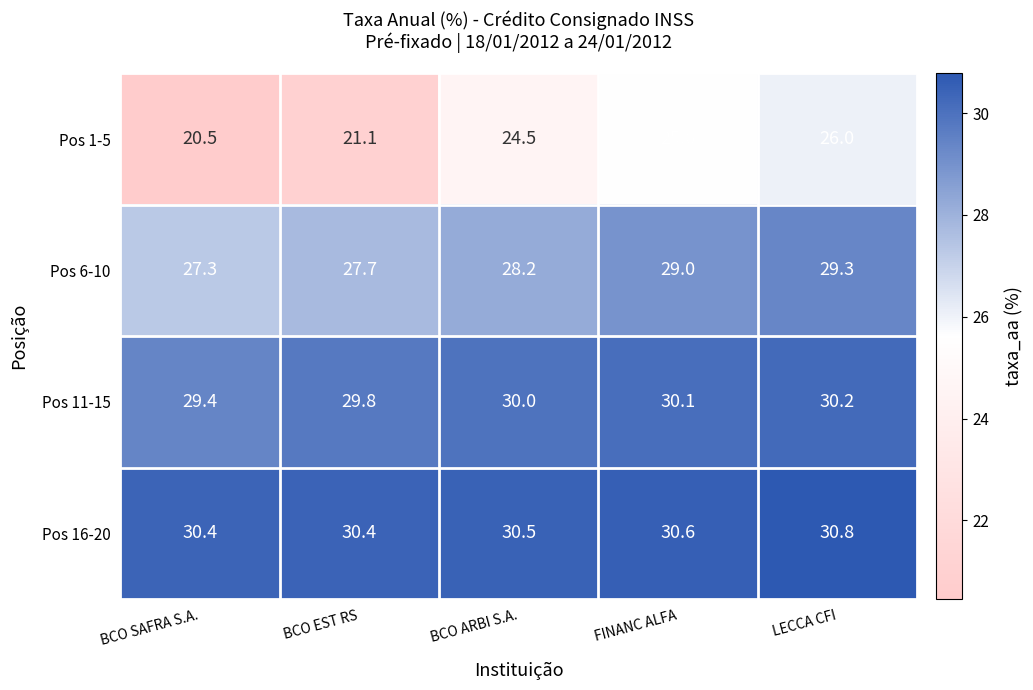

Which label corresponds to the smallest value in the chart?

BCO SAFRA S.A.